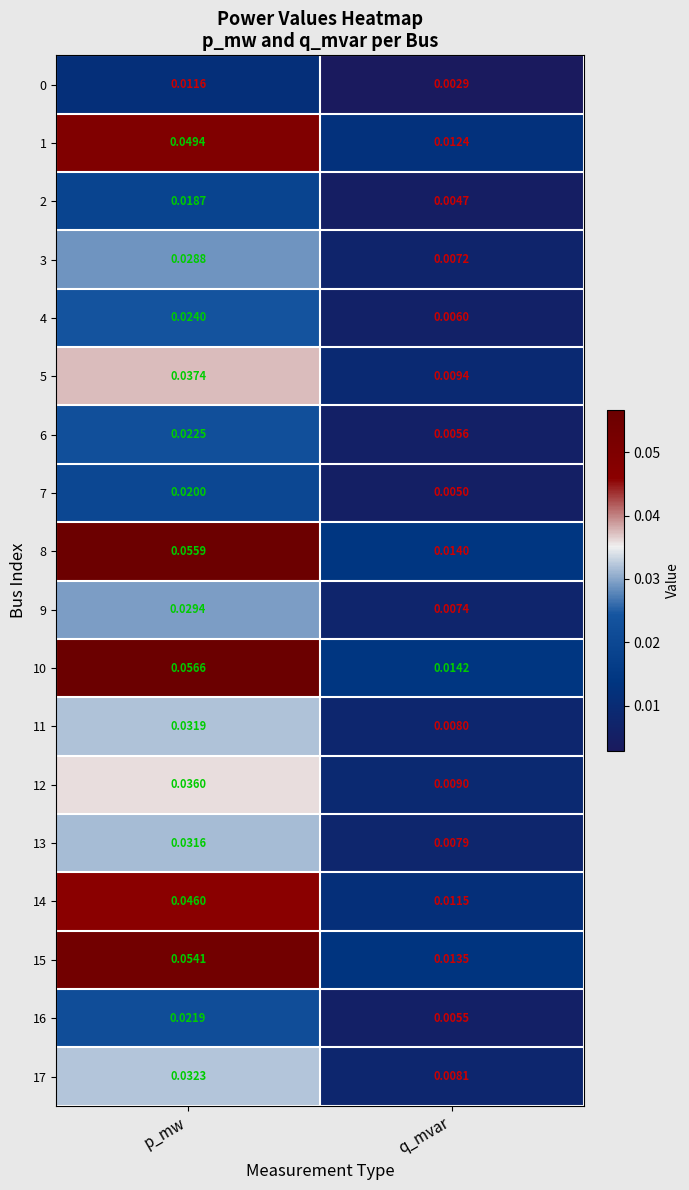

Rank the categories by 10 value from lowest to highest.

q_mvar, p_mw